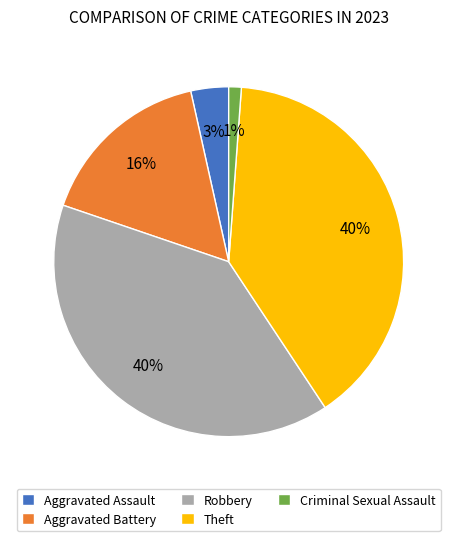

To the nearest percent, what portion does Aggravated Battery represent?

16%